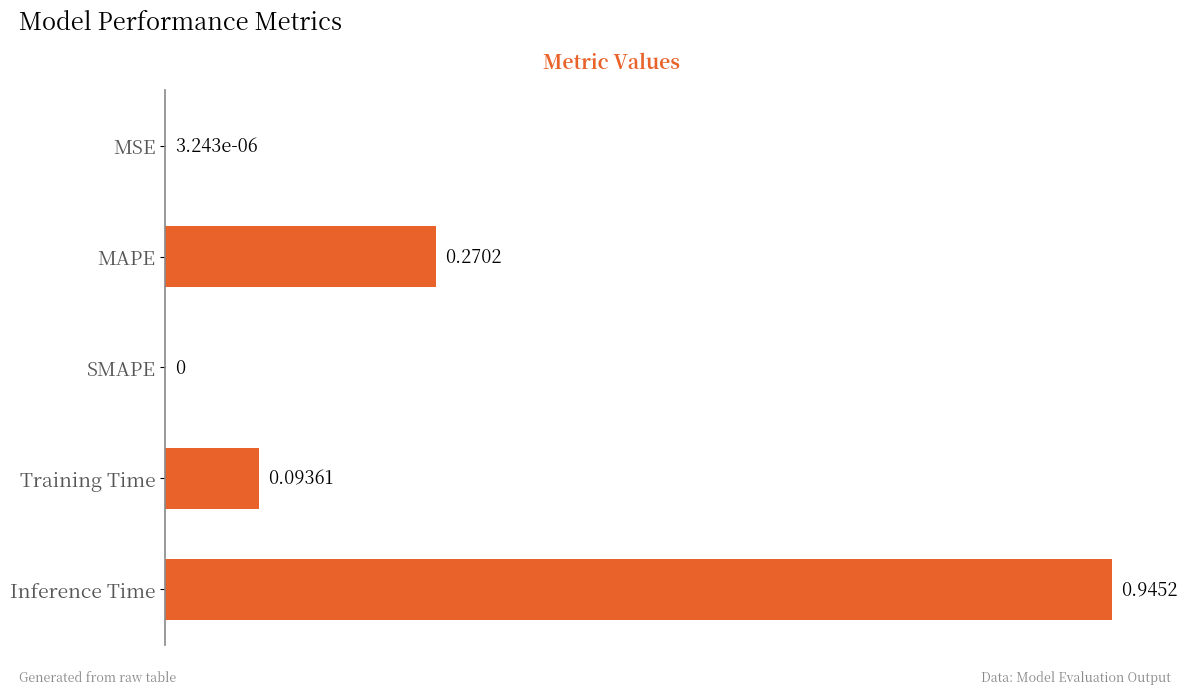

What is the sum of the values at MAPE and Training Time?

0.4